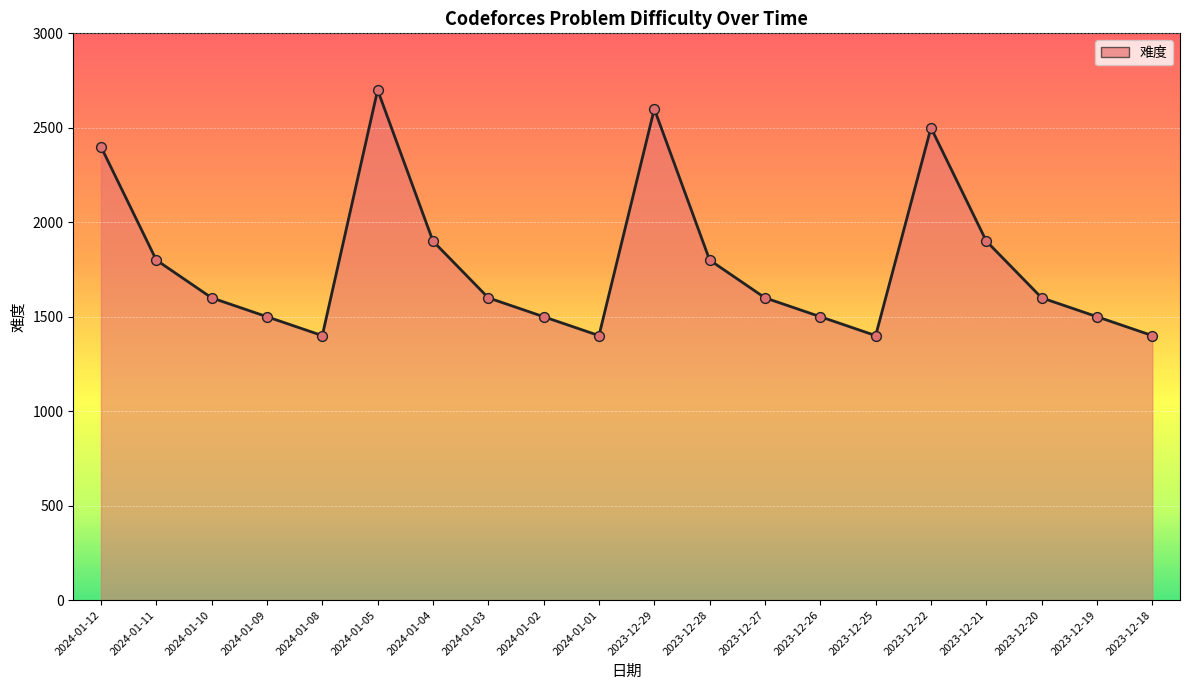

What is the ratio of the value at 2023-12-19 to the value at 2023-12-20?

0.9